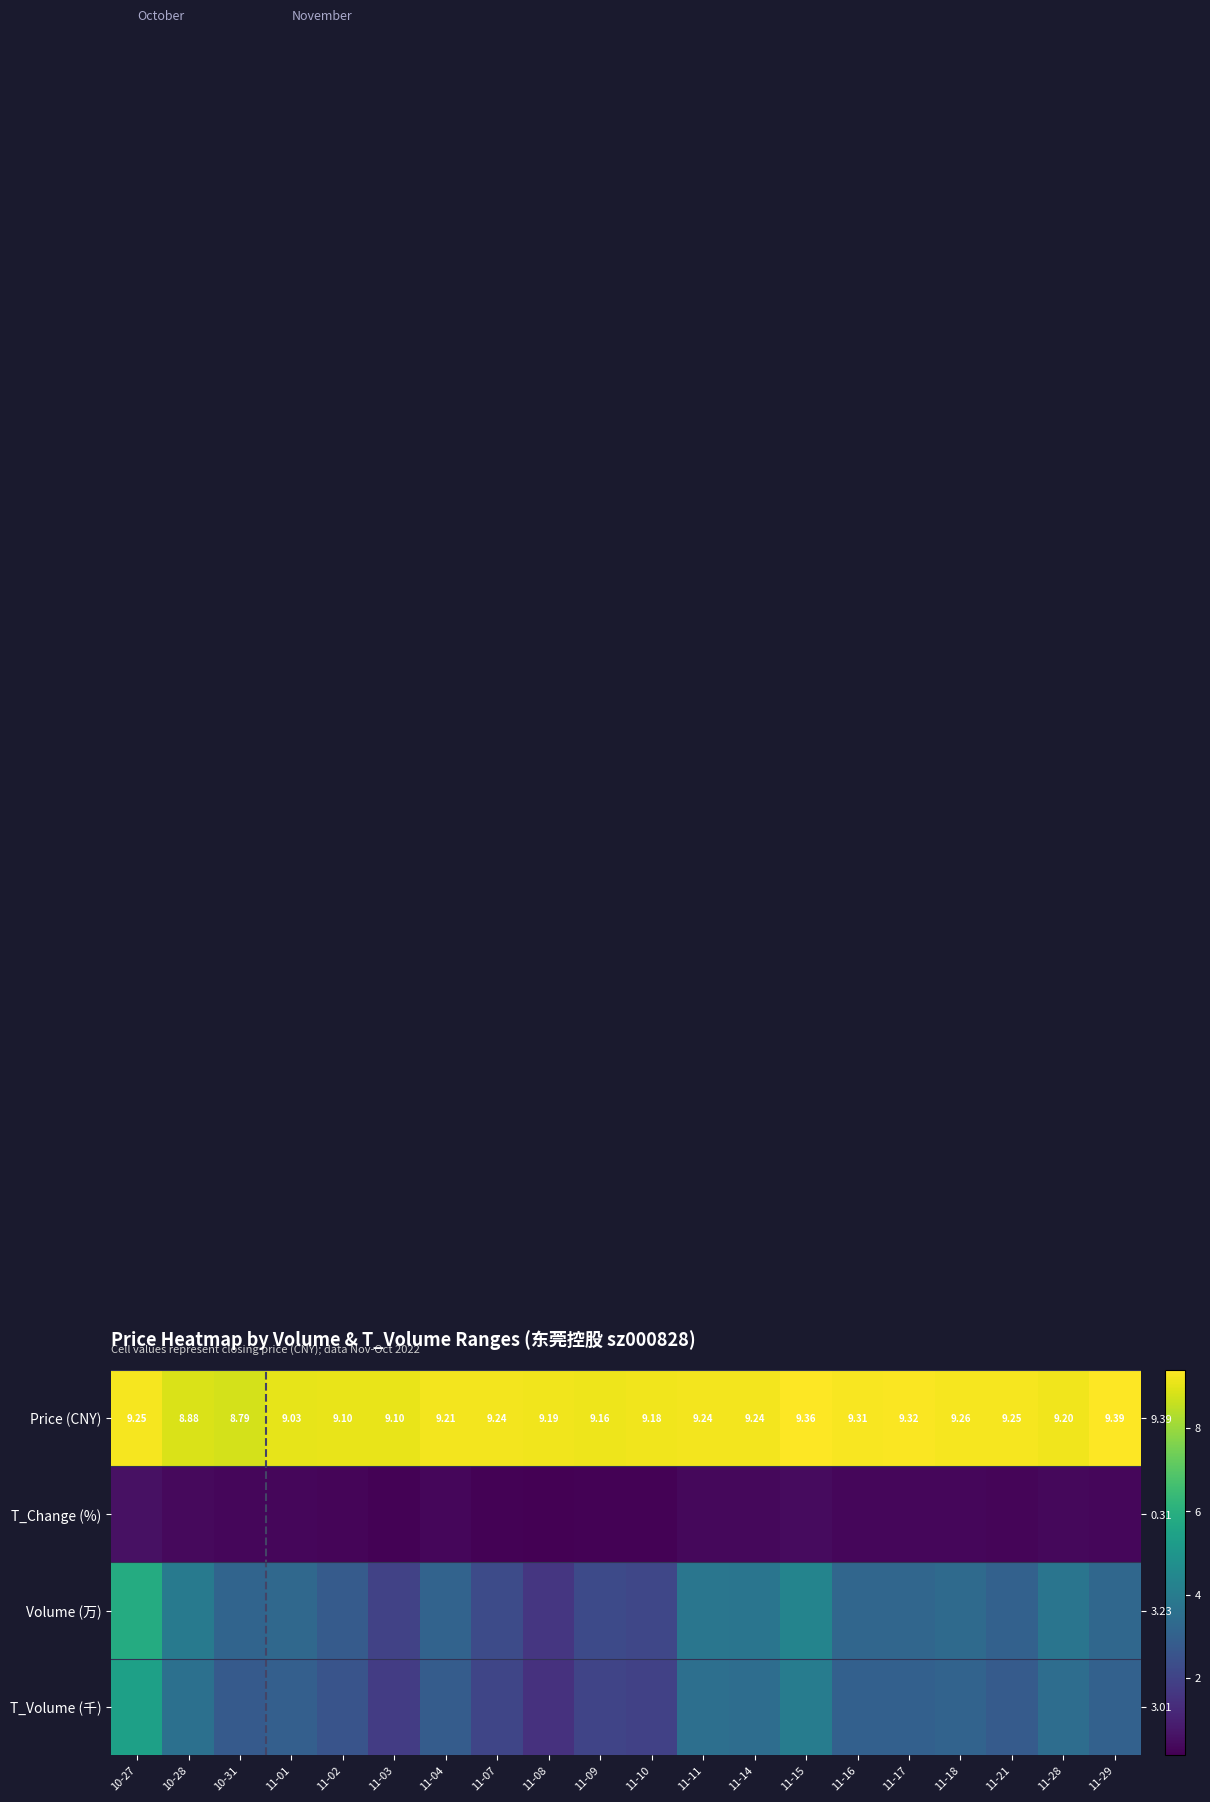

What is the highest value of the Volume (万) series?

5.8